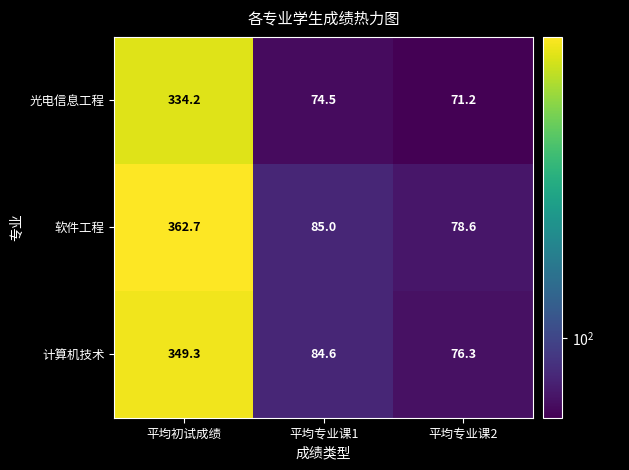

Which category has the lowest value across all series?

平均专业课2